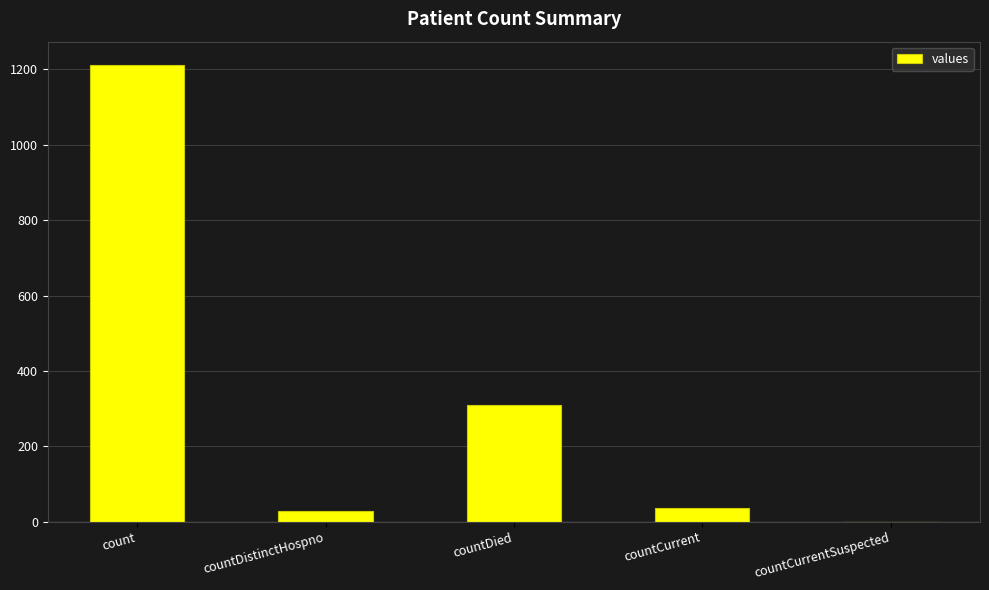

Reading right to left, extract all data points from this chart.

0	37	310	27	1213